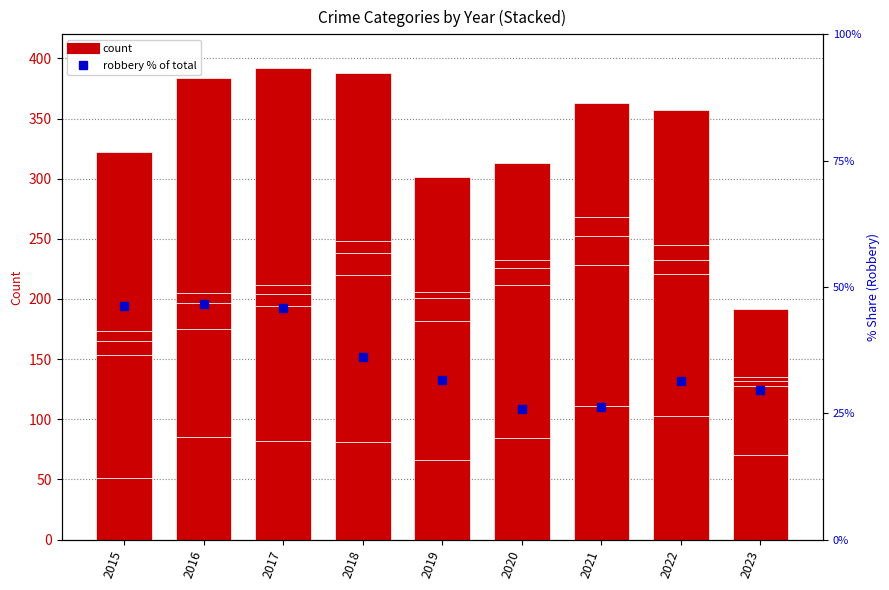

Where does the Aggravated Battery series first go above 116?

2018